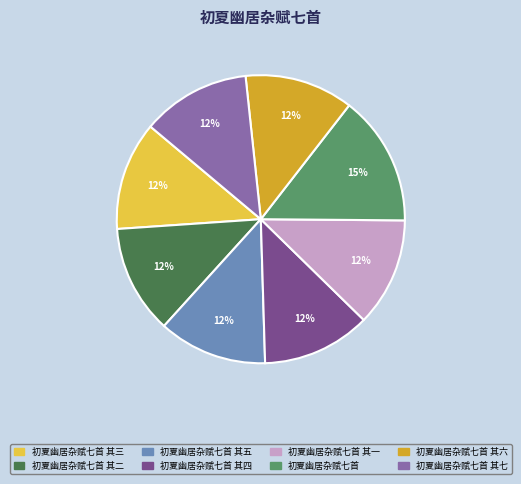

Approximately how many times larger is the value at 初夏幽居杂赋七首 其五 compared to 初夏幽居杂赋七首 其一?

1.0